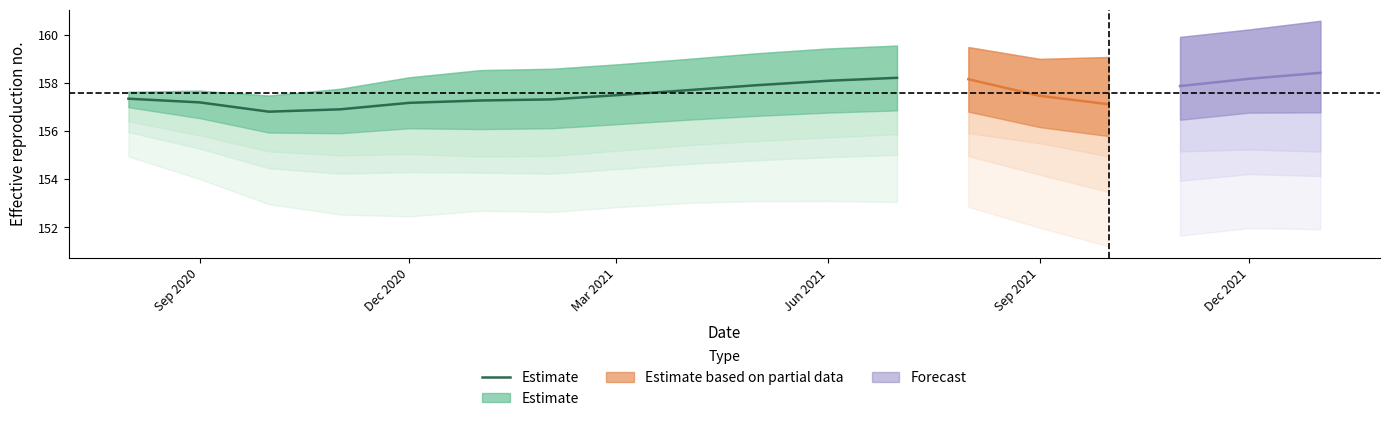

What is the difference between the maximum and second lowest values?

1.3